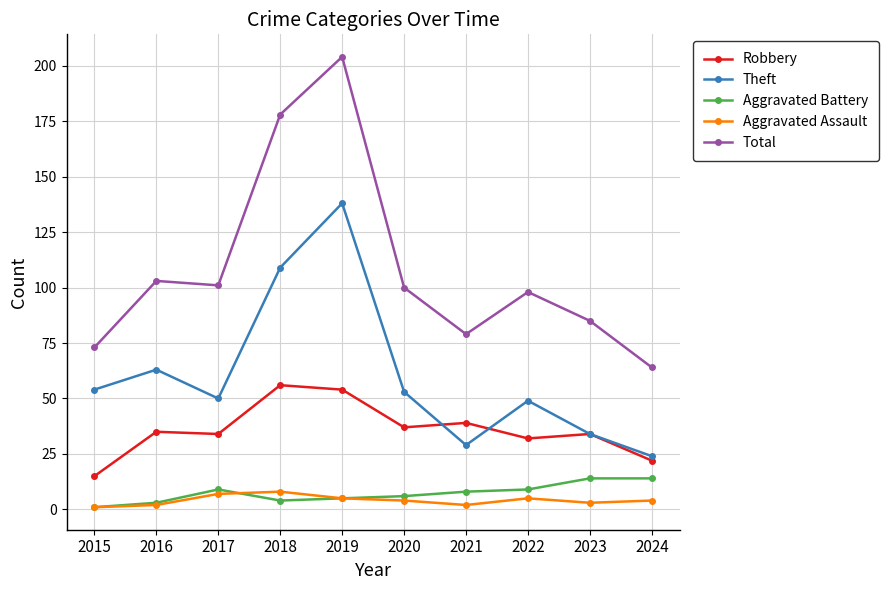

What is the spread (max minus min) of values at 2023?

82